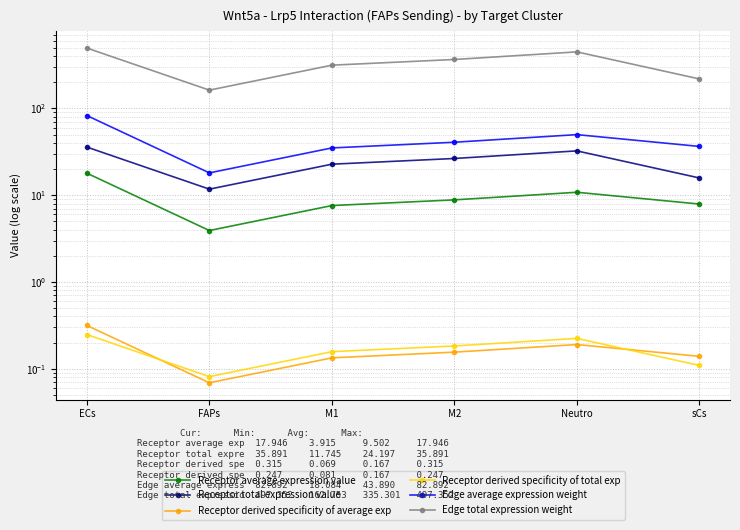

Which series has the largest total across all categories?

Edge total expression weight